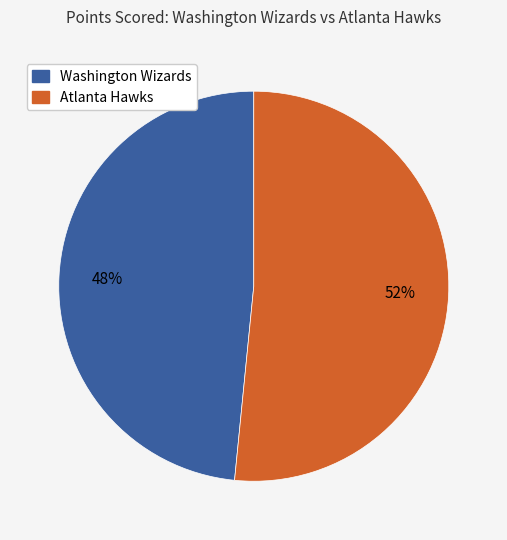

Which slice represents more than half of the pie?

Atlanta Hawks